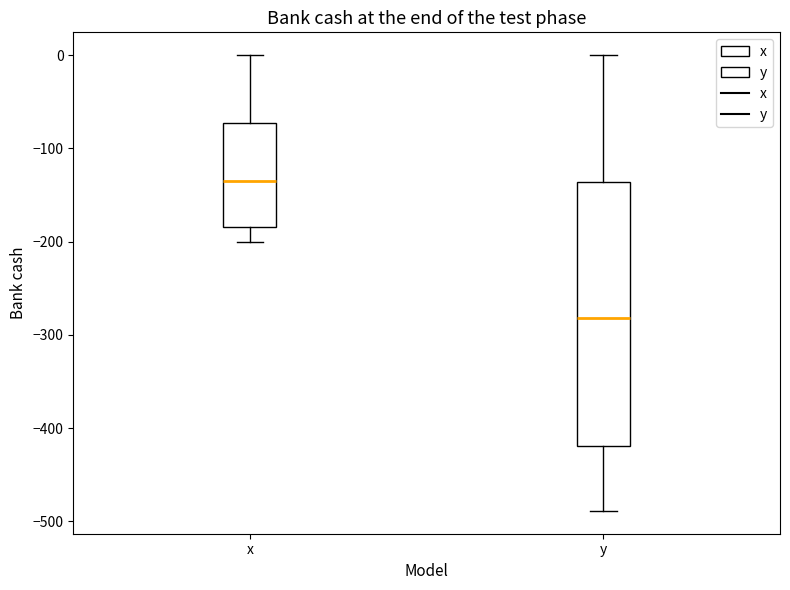

Which box is the tallest, from its lower edge to its upper edge?

y